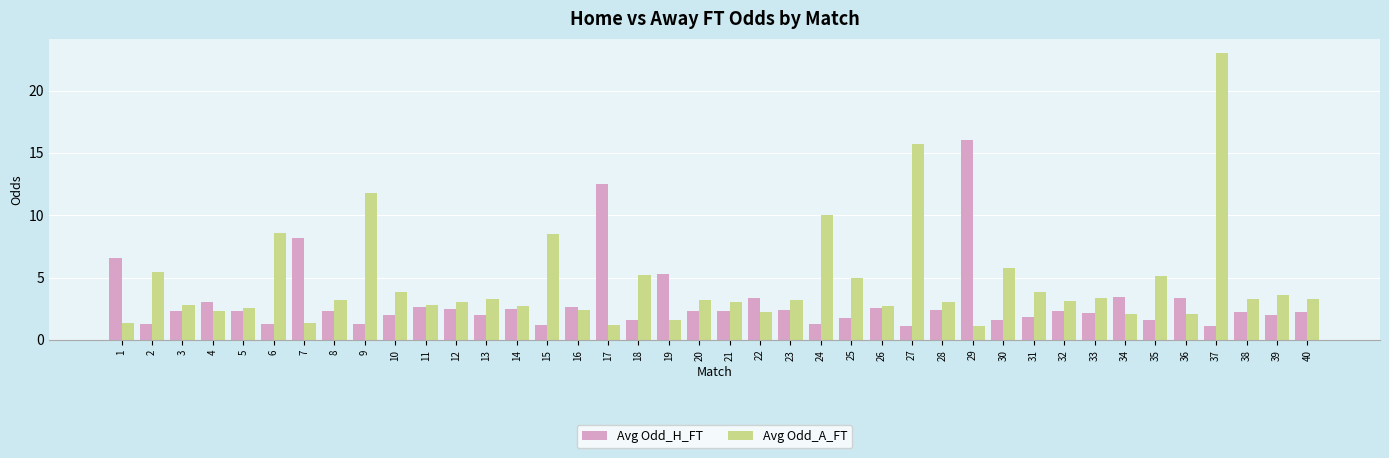

Is it true that Avg Odd_H_FT equals 1.8 at 25?

True